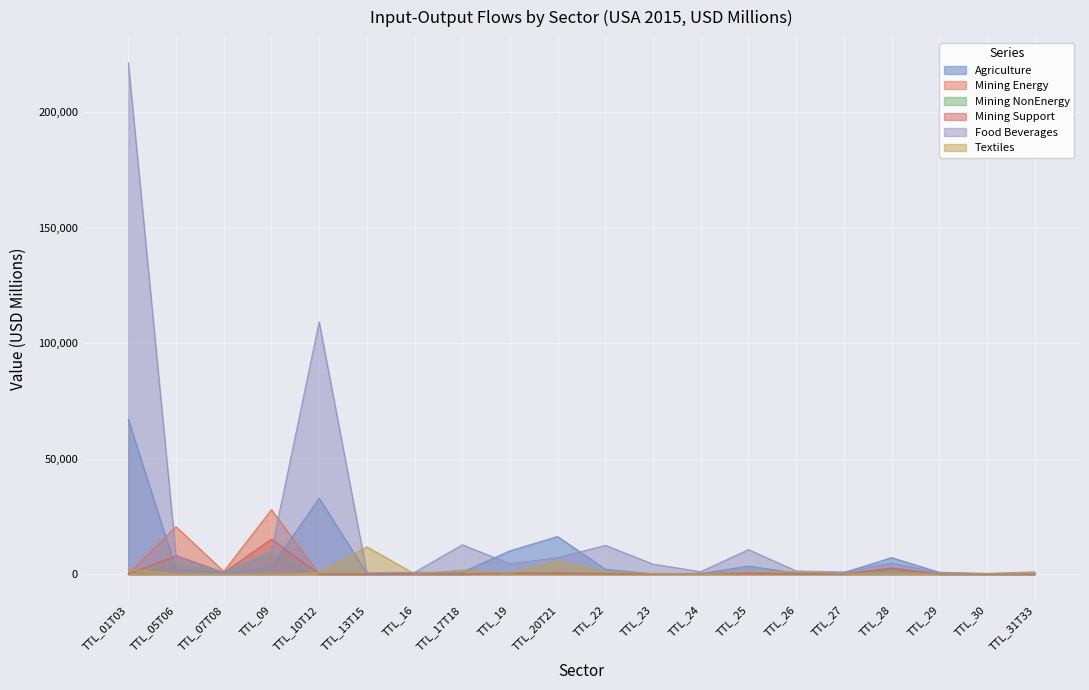

What is the label of the 9th point from the right?

TTL_23